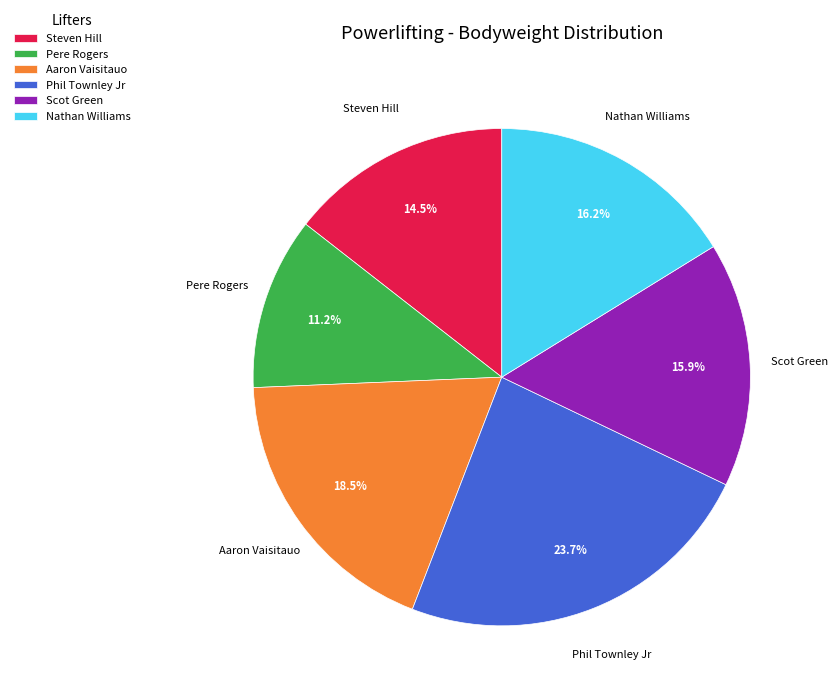

Count the number of slices in the pie.

6